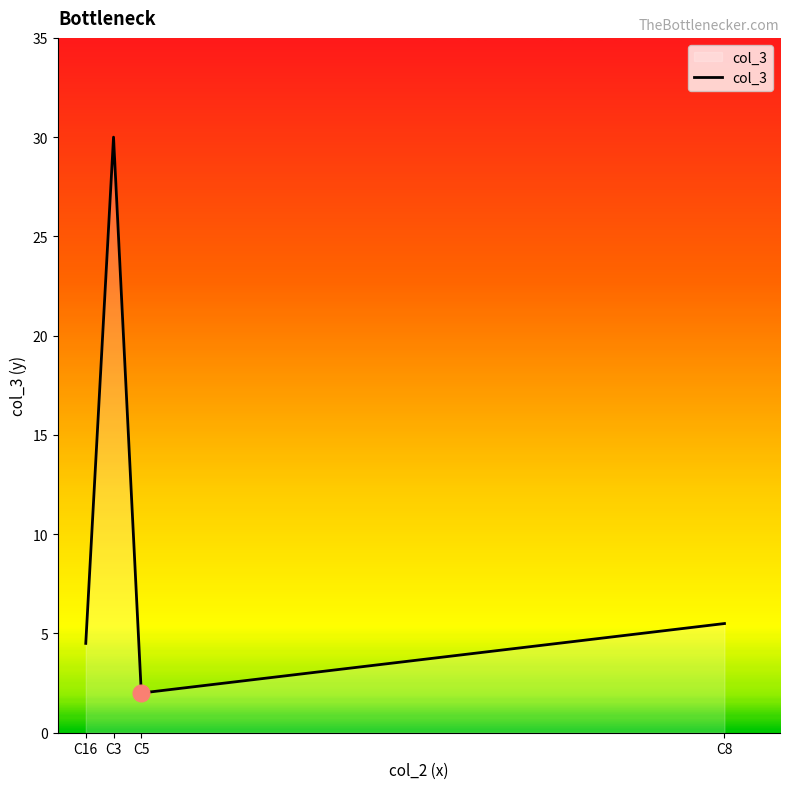

Where does the data first go above 5?

C3